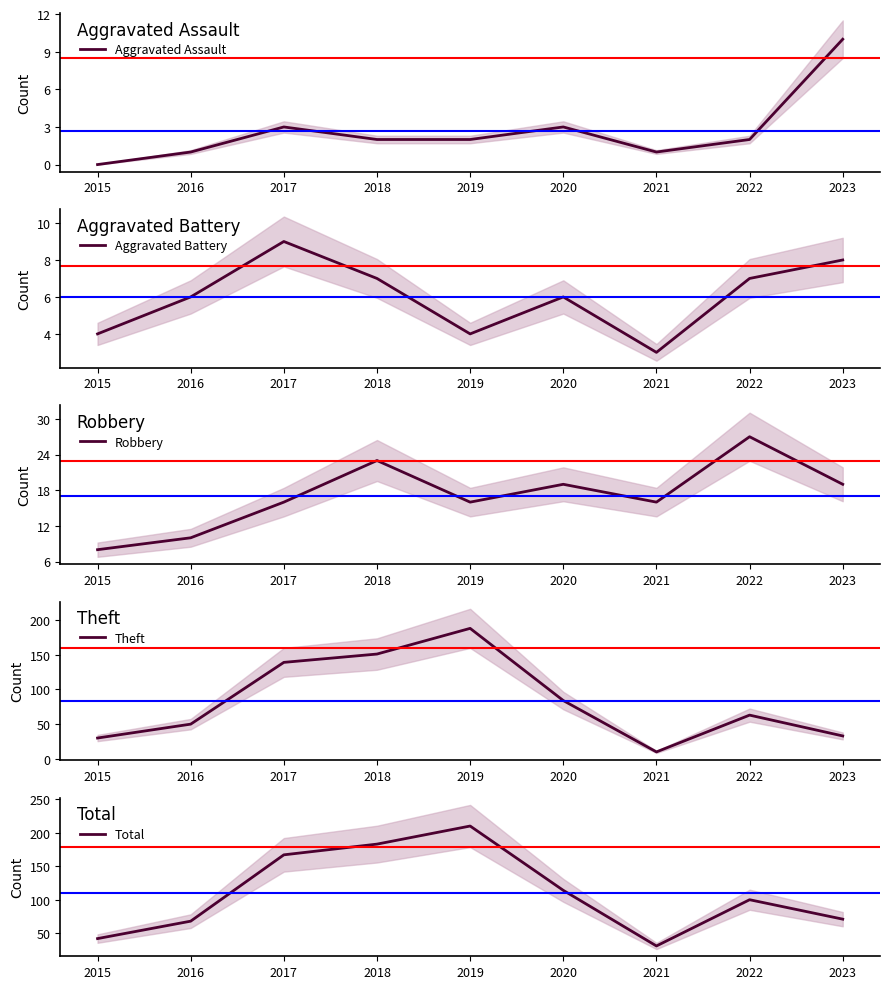

Reading left to right, extract all data points from this chart.

Aggravated Assault: 2015=0	2016=1	2017=3	2018=2	2019=2	2020=3	2021=1	2022=2	2023=10
Aggravated Battery: 2015=4	2016=6	2017=9	2018=7	2019=4	2020=6	2021=3	2022=7	2023=8
Robbery: 2015=8	2016=10	2017=16	2018=23	2019=16	2020=19	2021=16	2022=27	2023=19
Theft: 2015=30	2016=50	2017=139	2018=151	2019=188	2020=84	2021=10	2022=63	2023=33
Total: 2015=42	2016=68	2017=167	2018=183	2019=210	2020=114	2021=31	2022=100	2023=71